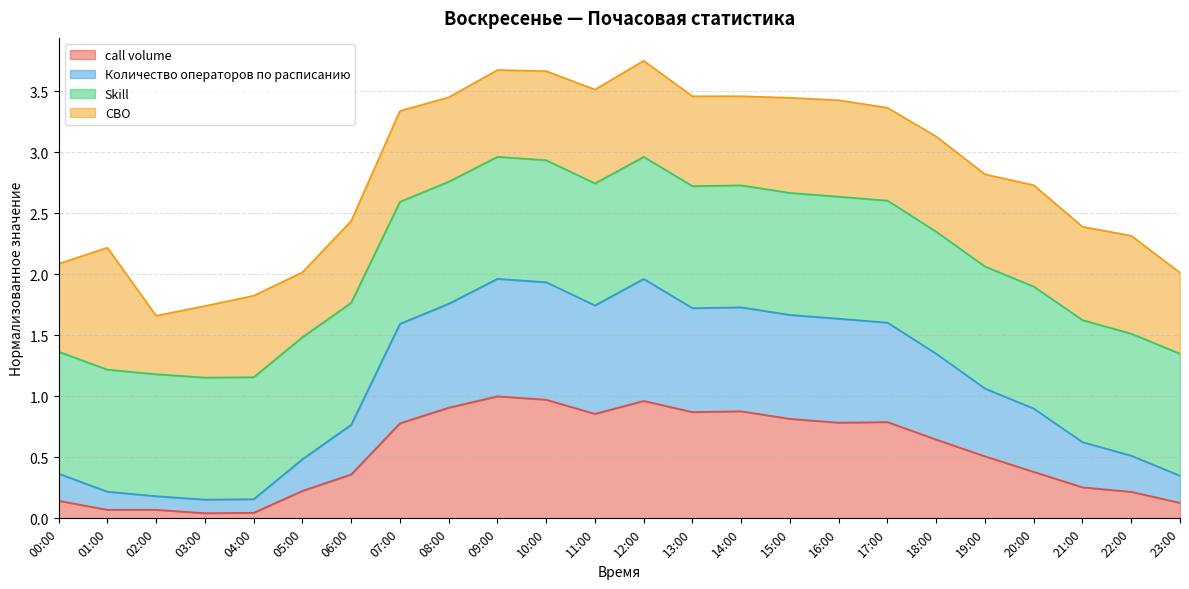

True or false: Количество операторов по расписанию has more than 0 interior local peaks.

True